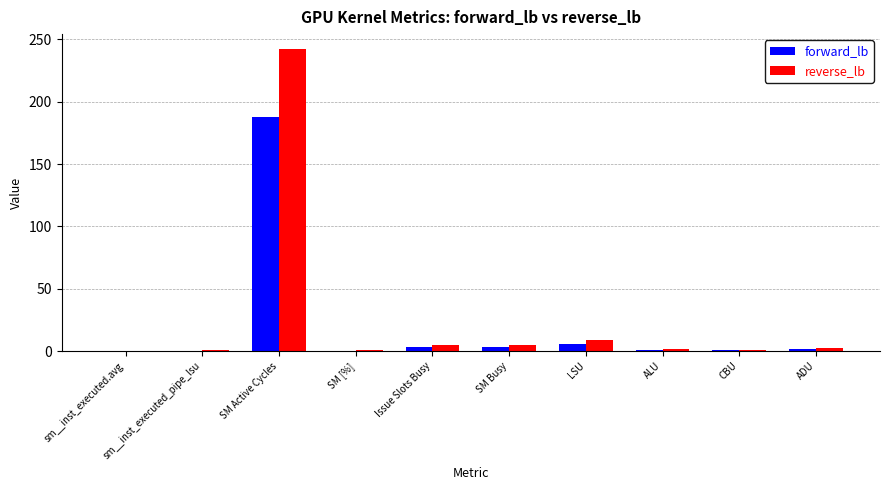

Which series has the widest spread of values?

reverse_lb